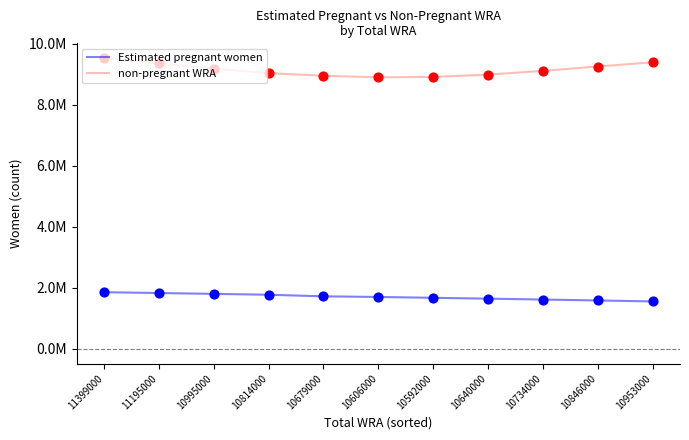

What is the total value across all series at 10592000?

10592000.0